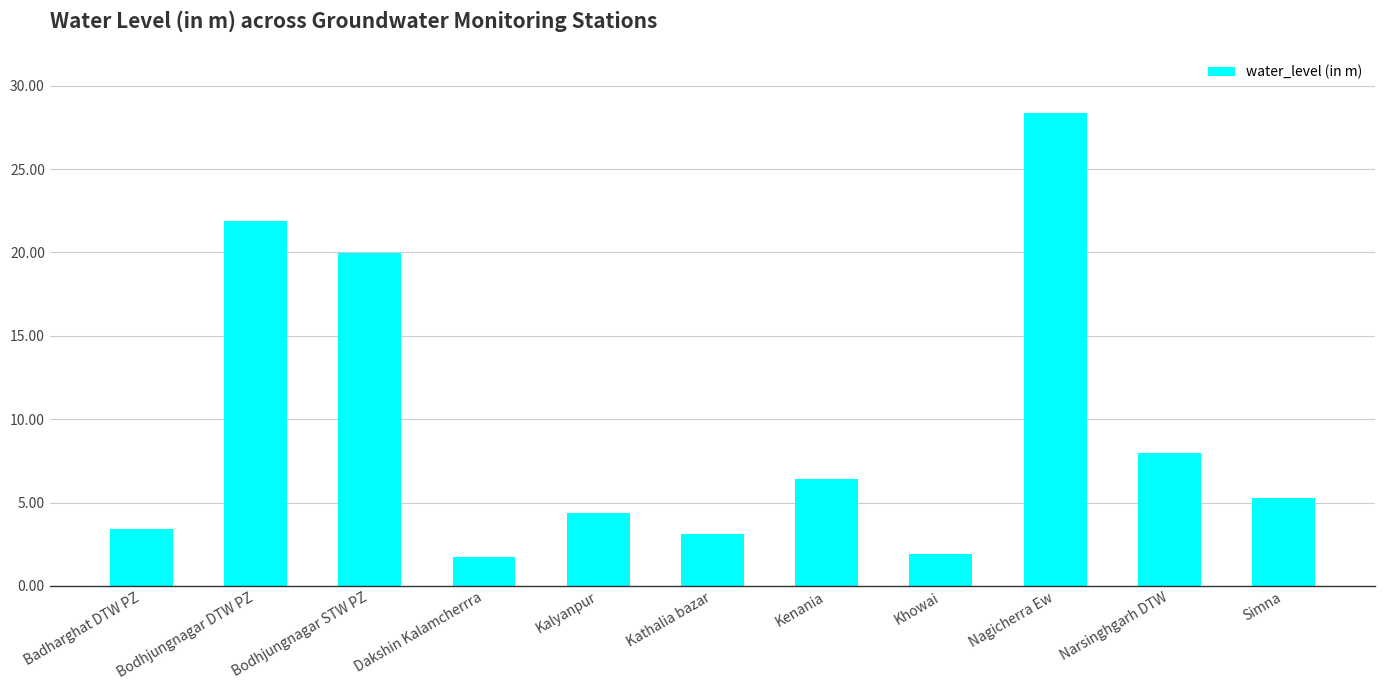

How many bars are there in total?

11